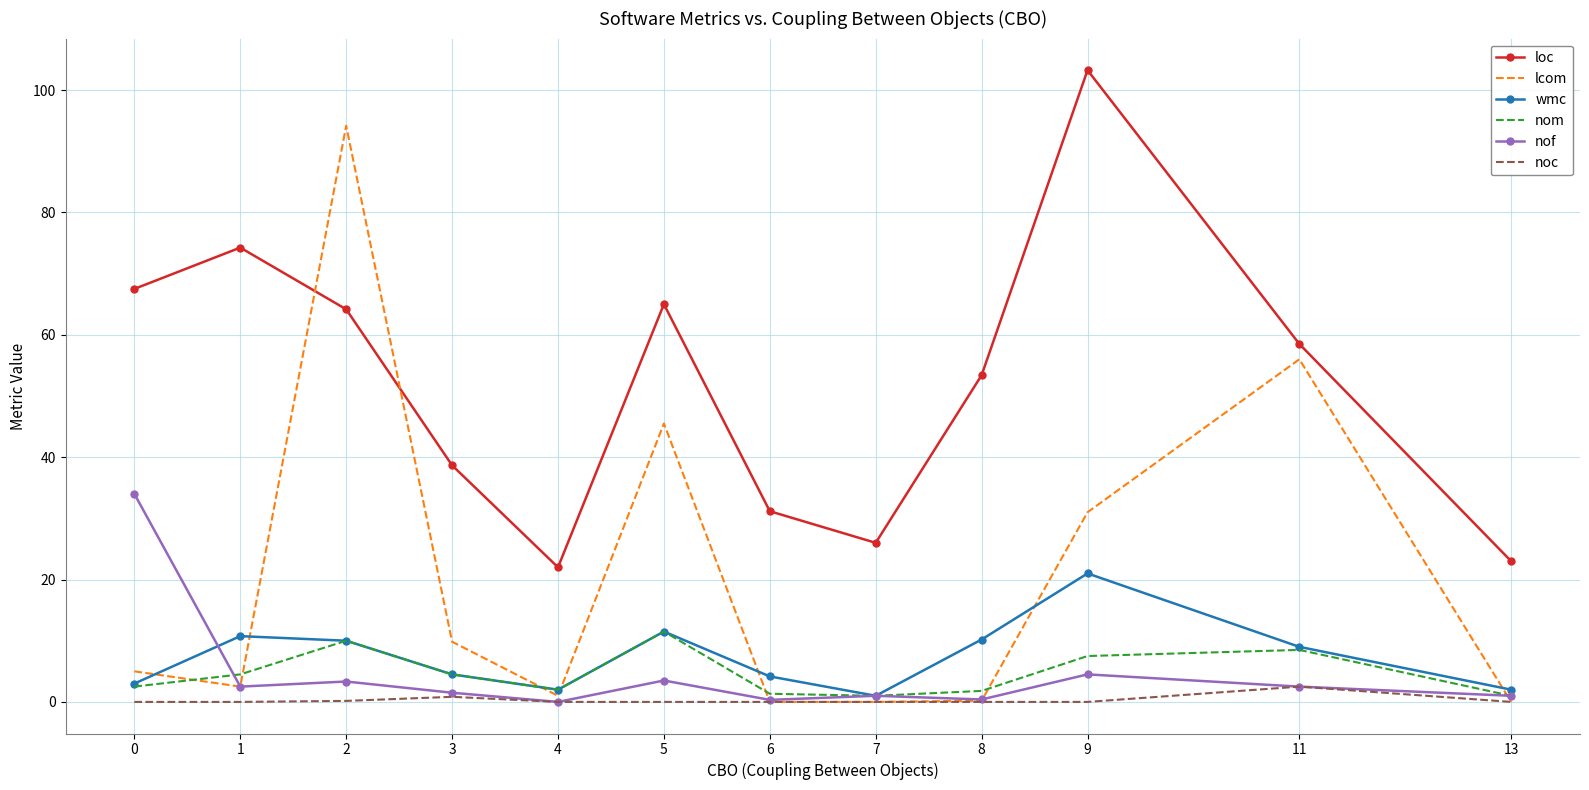

Which series has the largest total across all categories?

loc